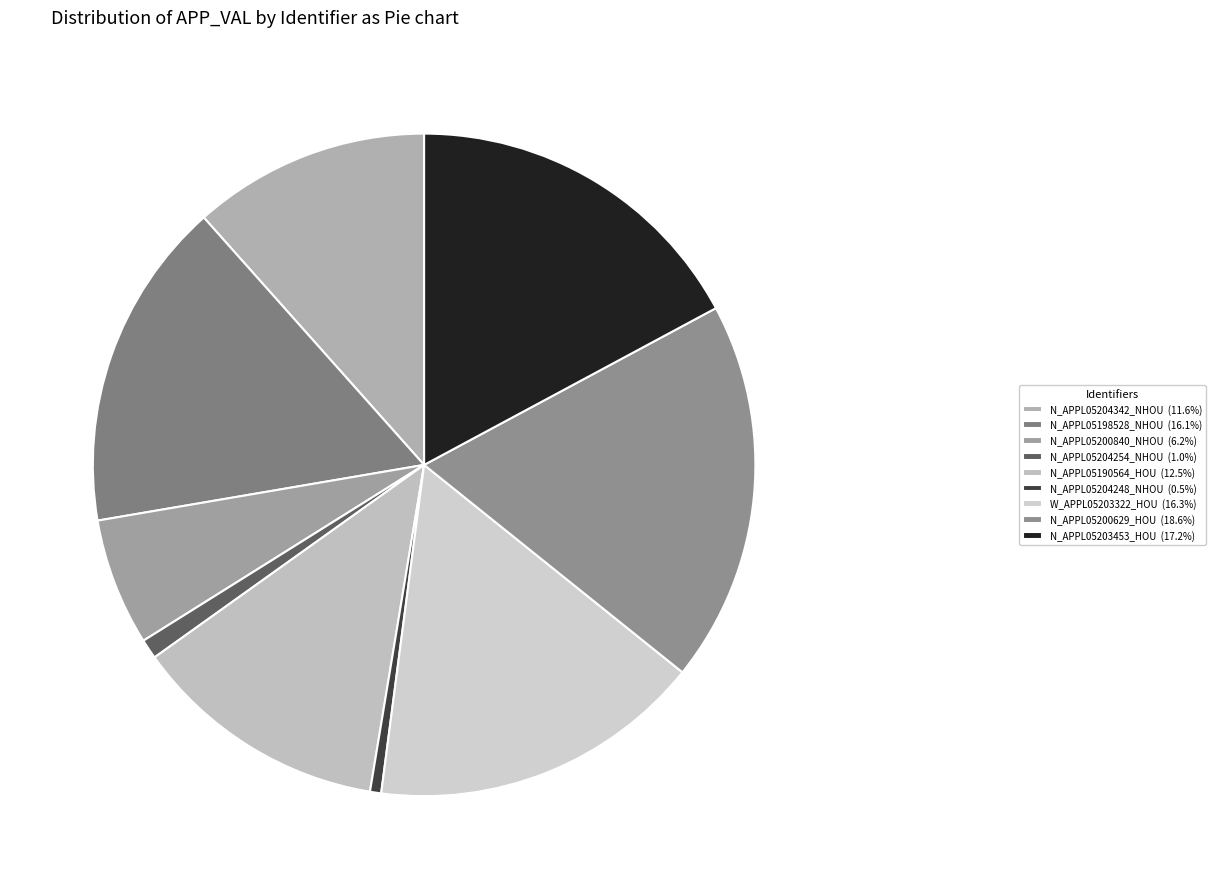

How many segments does this pie chart have?

9